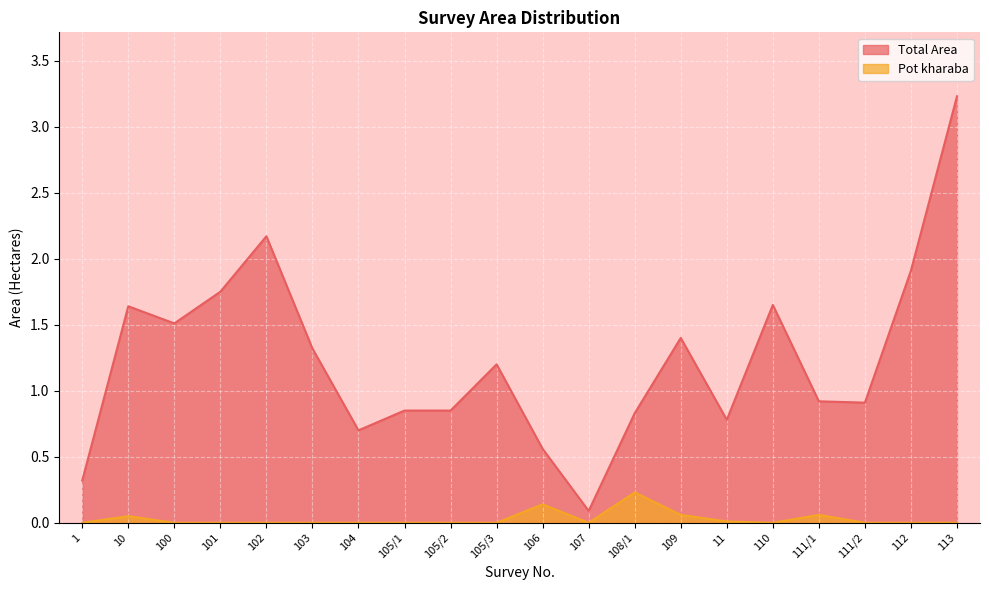

How many lines are shown in the chart?

2